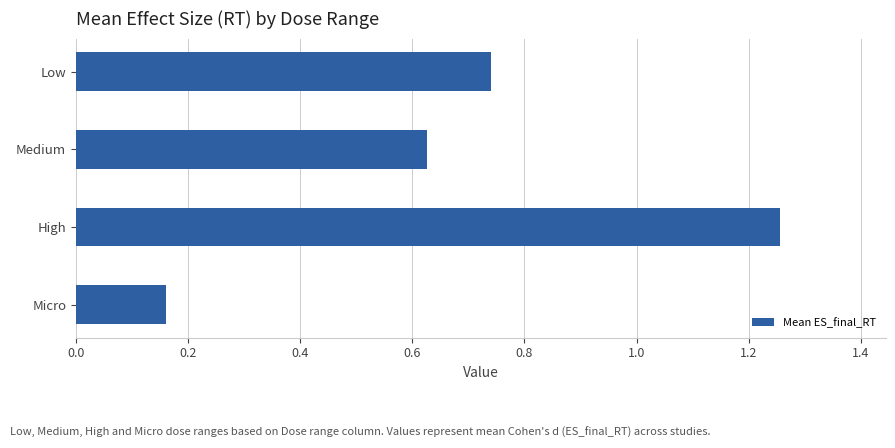

What is the label of the 1st bar from the top?

Low